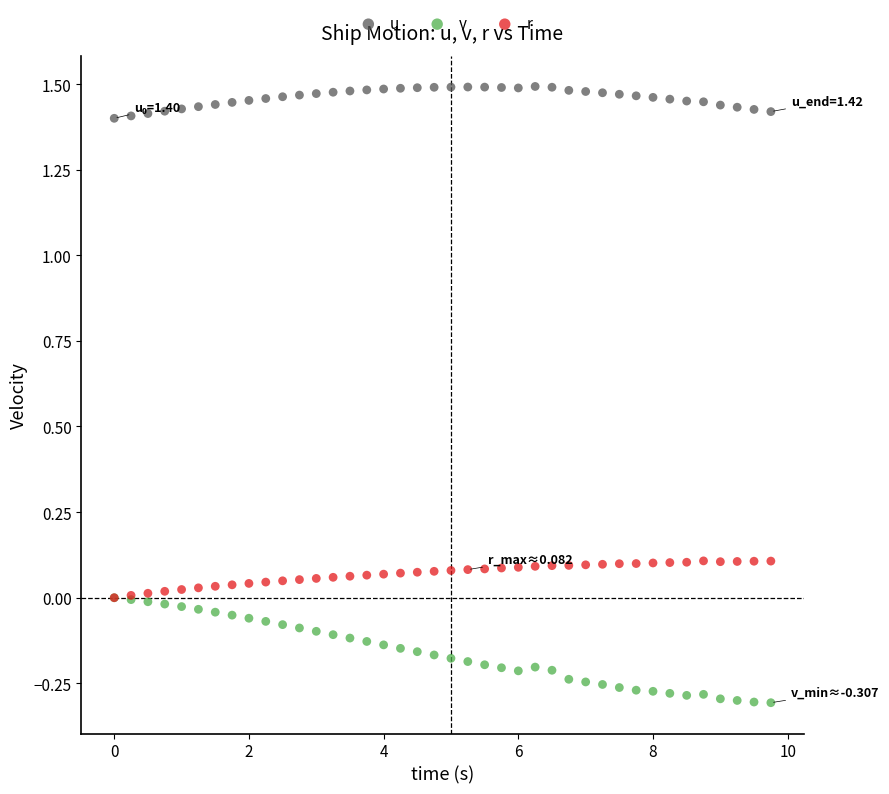

Which series reaches the maximum Y coordinate?

u